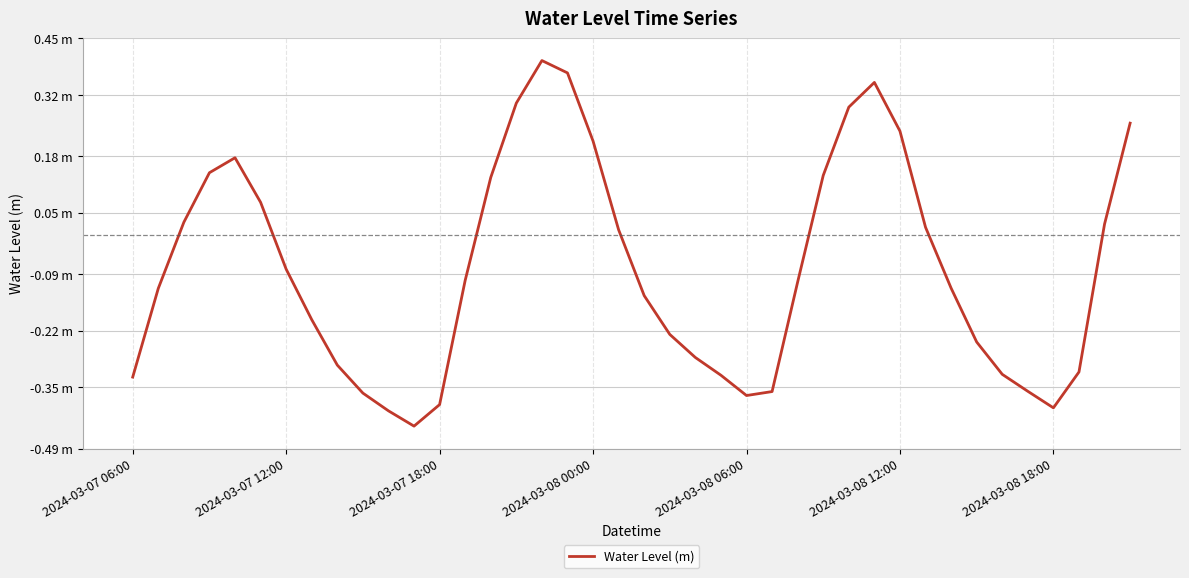

Where is the first local minimum?

11